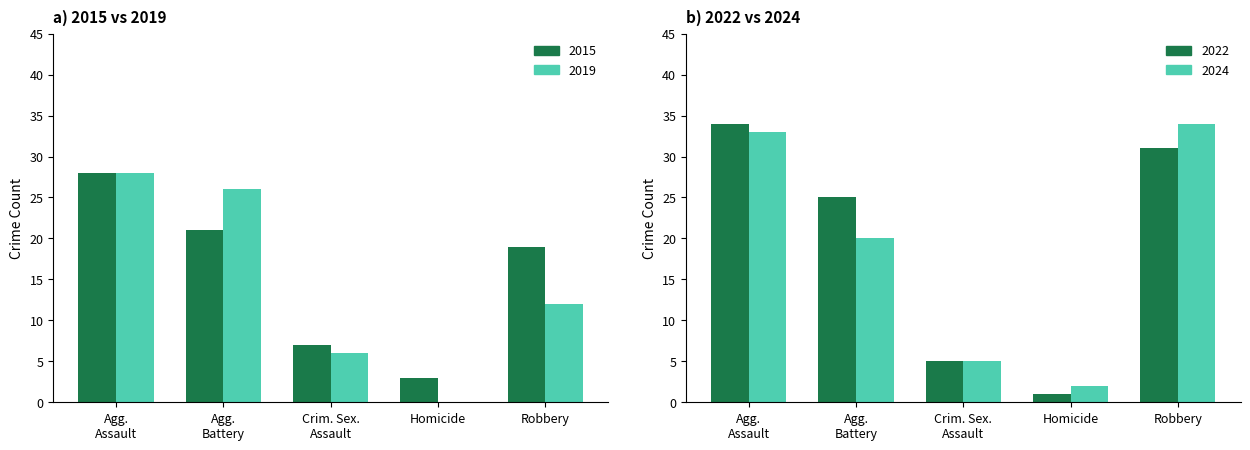

At which category does the chart reach its minimum across all series?

Homicide